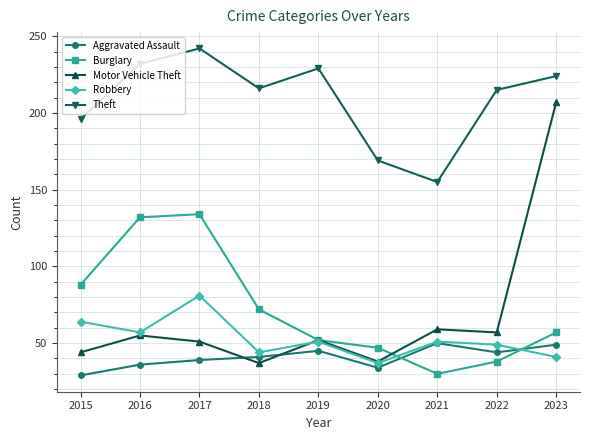

What is the difference between the highest and lowest values at 2015?

167